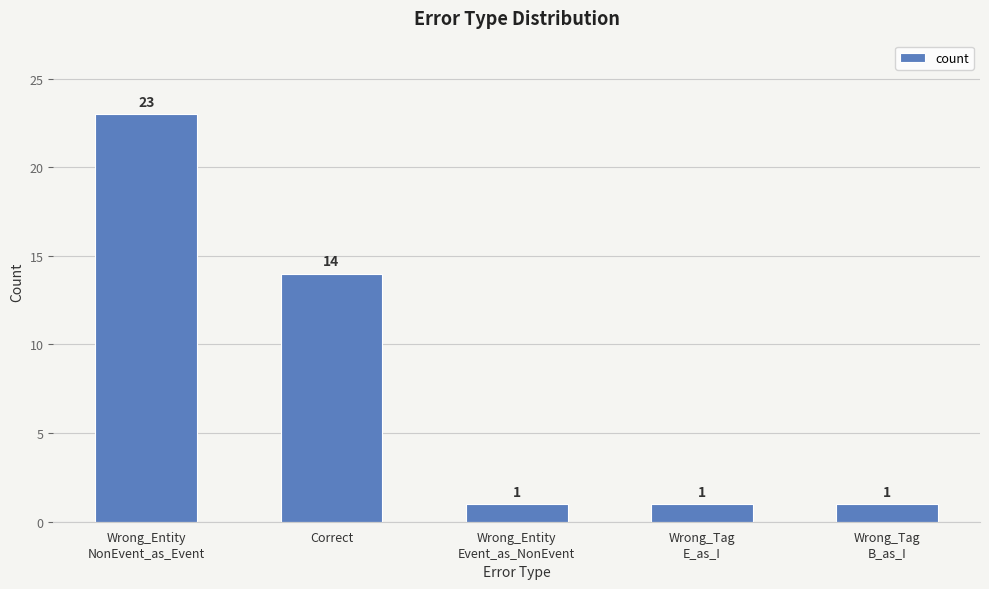

True or false: the data shows 1 at Wrong_Tag
E_as_I.

True